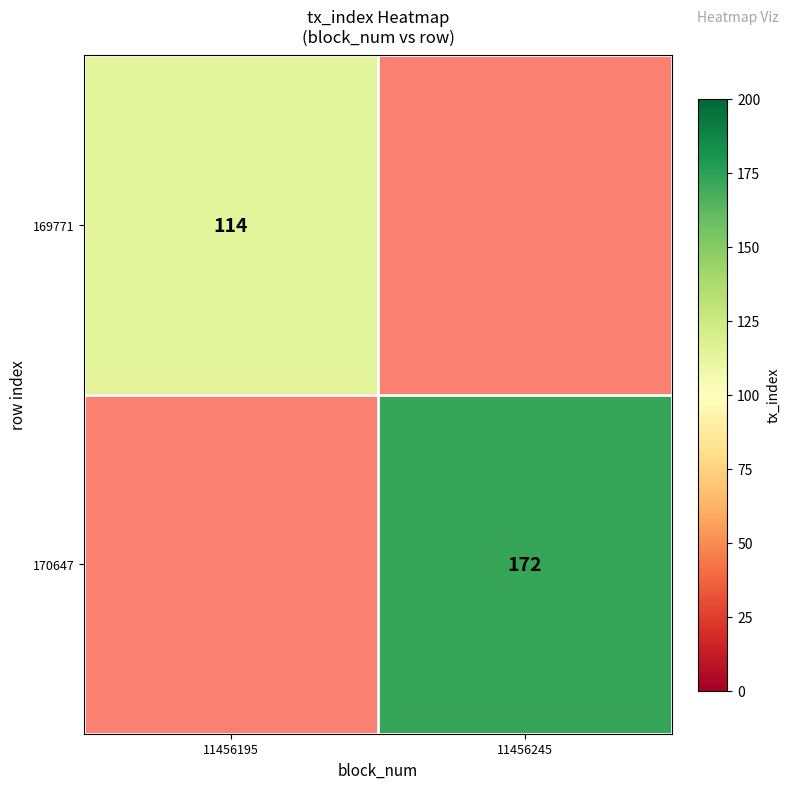

Which label corresponds to the smallest value in the chart?

11456195